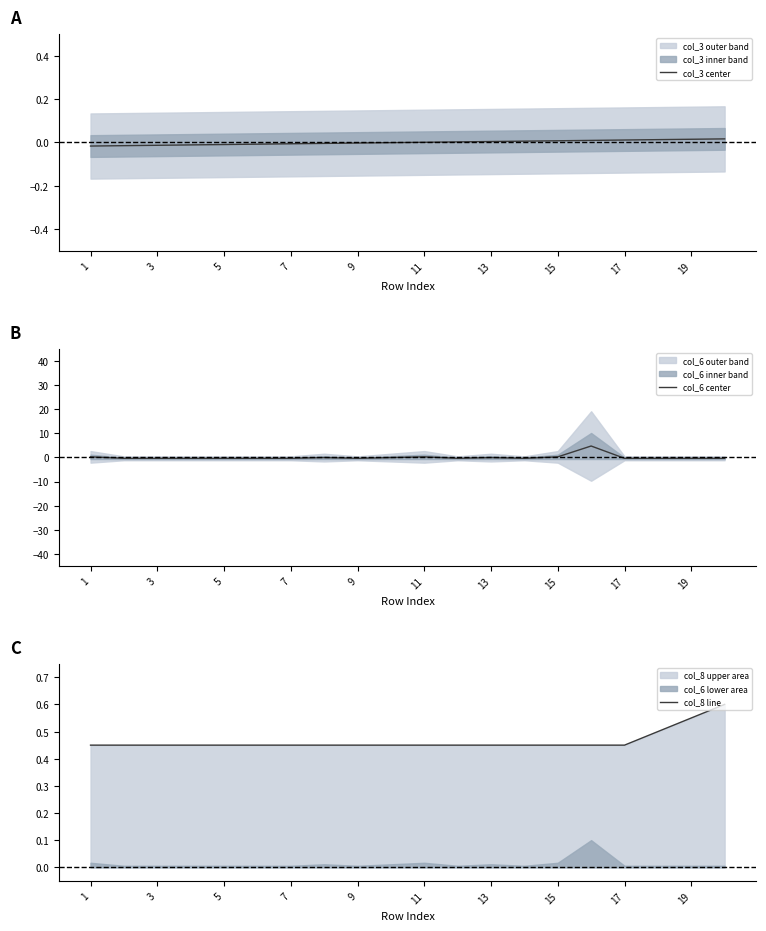

Is it true that col_3 center equals -0.0 at 9?

True